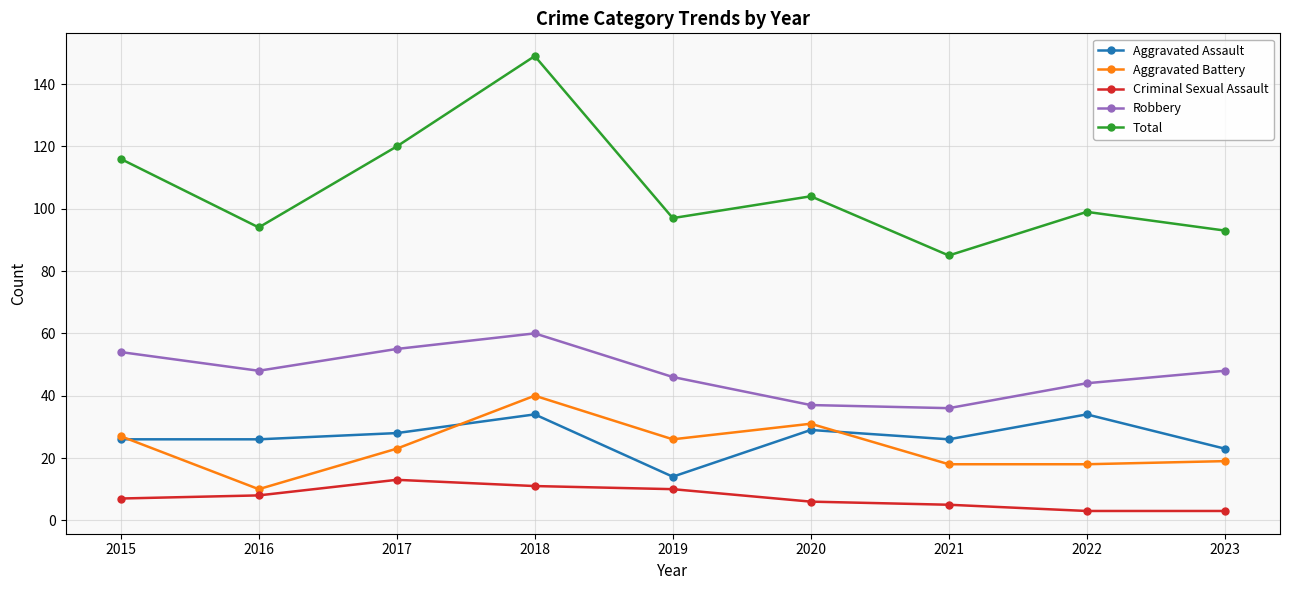

Which series has the largest range (max minus min)?

Total